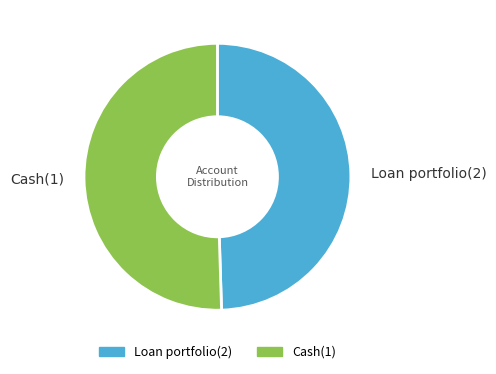

Is it true that Loan portfolio(2) is 38% of the pie?

False